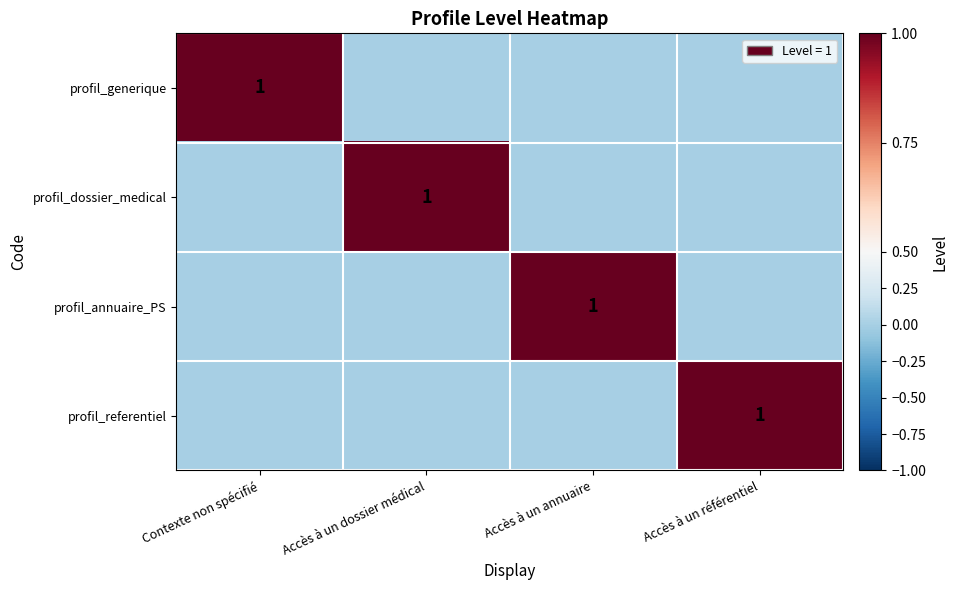

The value of profil_annuaire_PS at Accès à un annuaire is 1. True or false?

True